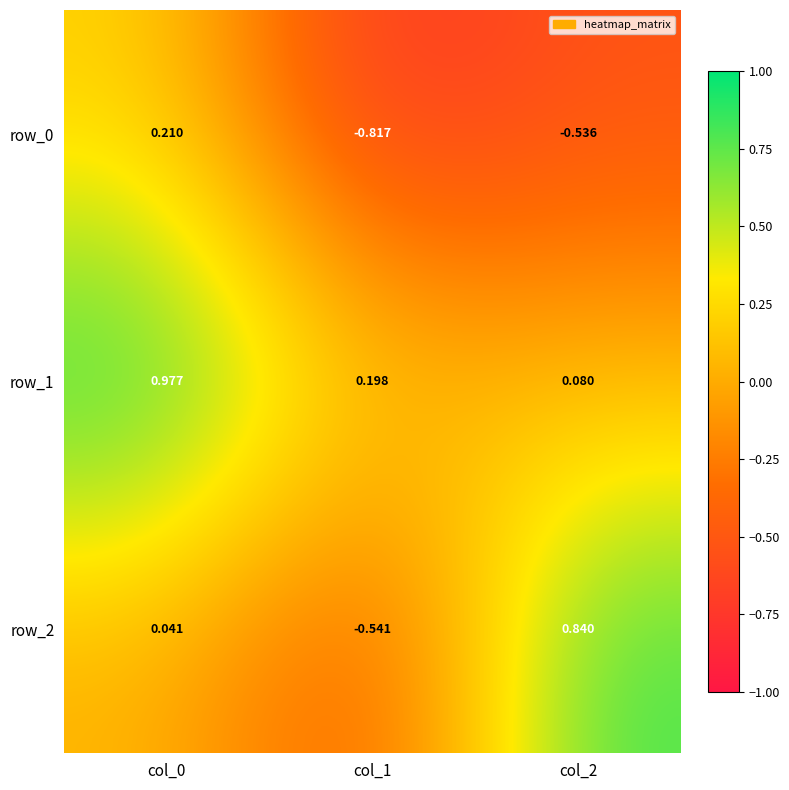

Which series changed the most between col_1 and col_2?

row_2